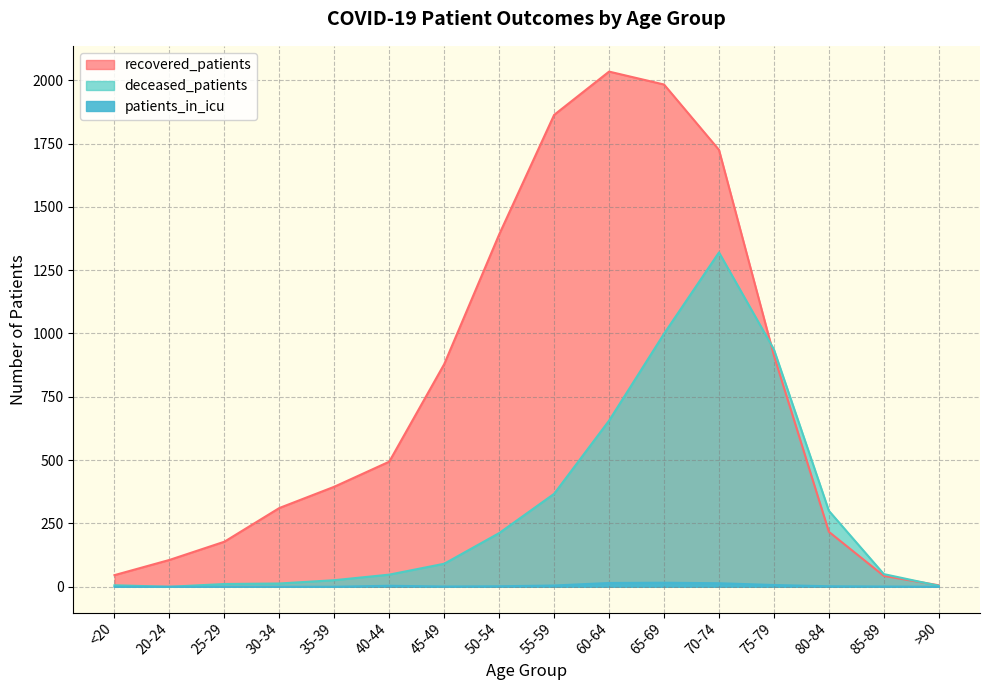

What are all the series names shown in the legend?

recovered_patients, deceased_patients, patients_in_icu